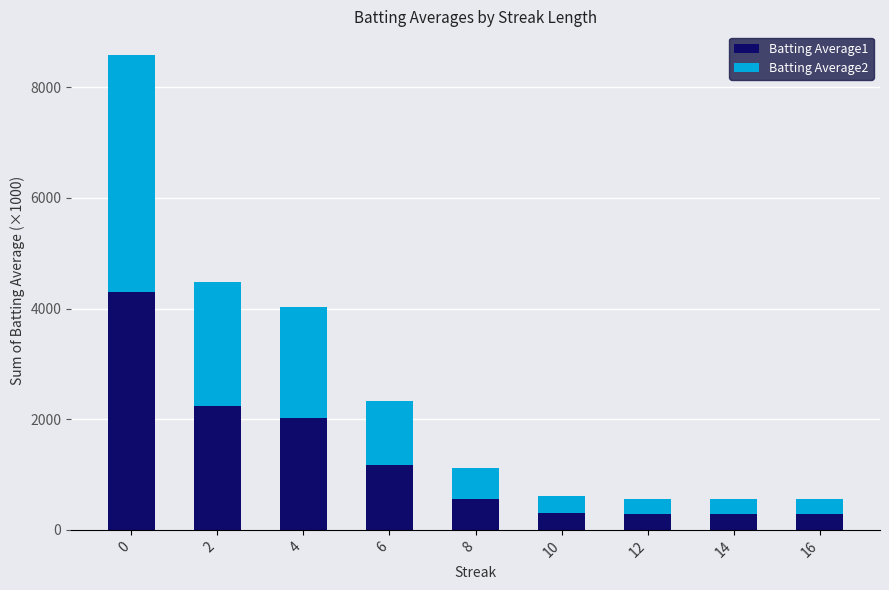

What is the difference between the Batting Average1 values at 2 and 8?

1680